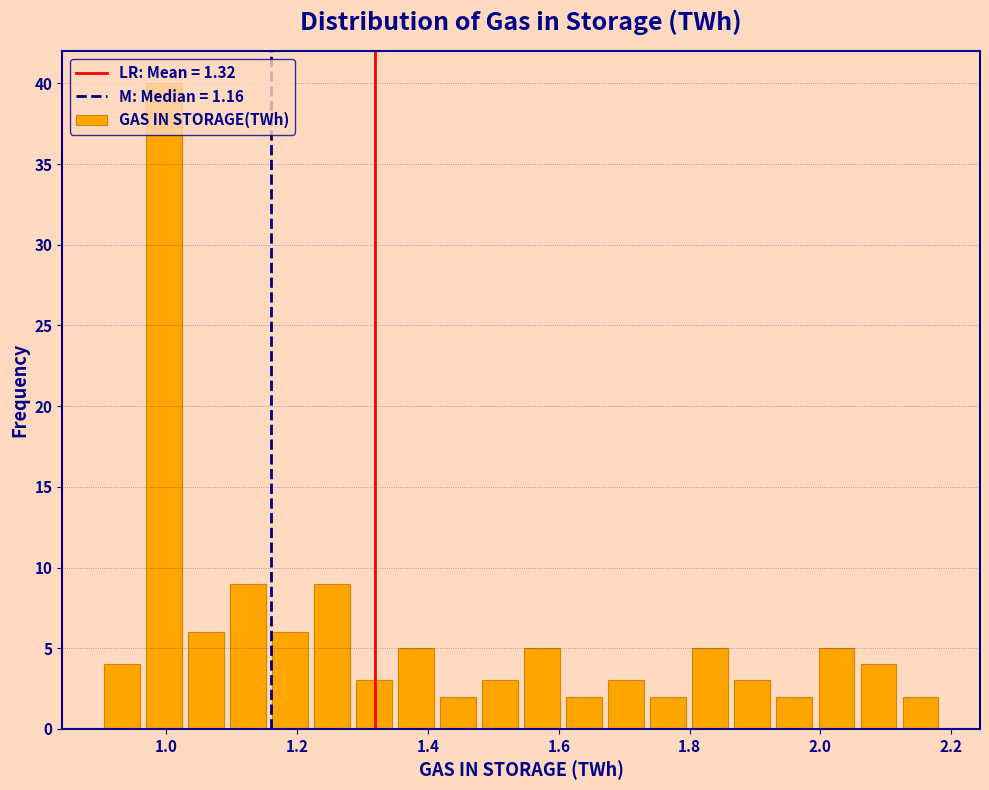

Around what value on the x-axis is the tallest bar? Give the approximate position of its centre, as read against the axis.

1.00